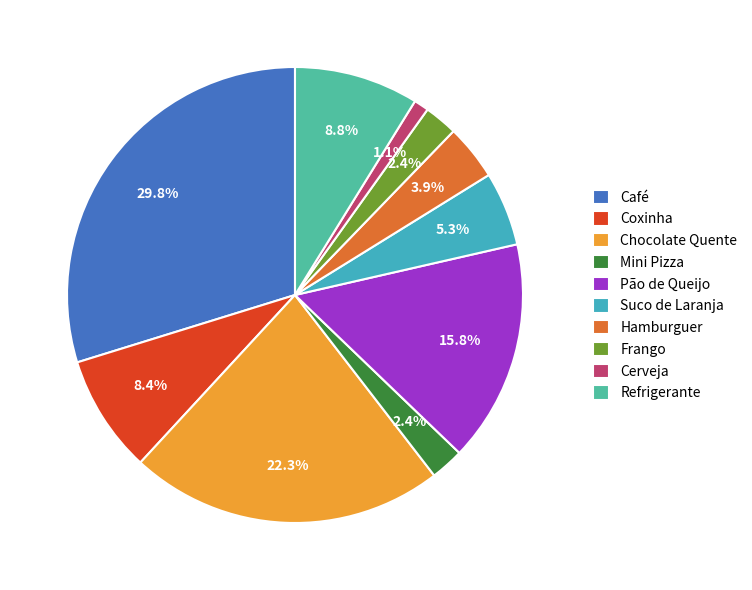

To the nearest percent, what is the combined percentage of Café and Chocolate Quente?

52%